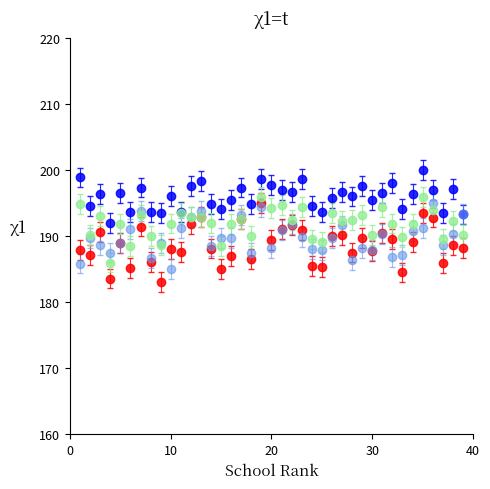

What is the greatest value displayed?

200.0